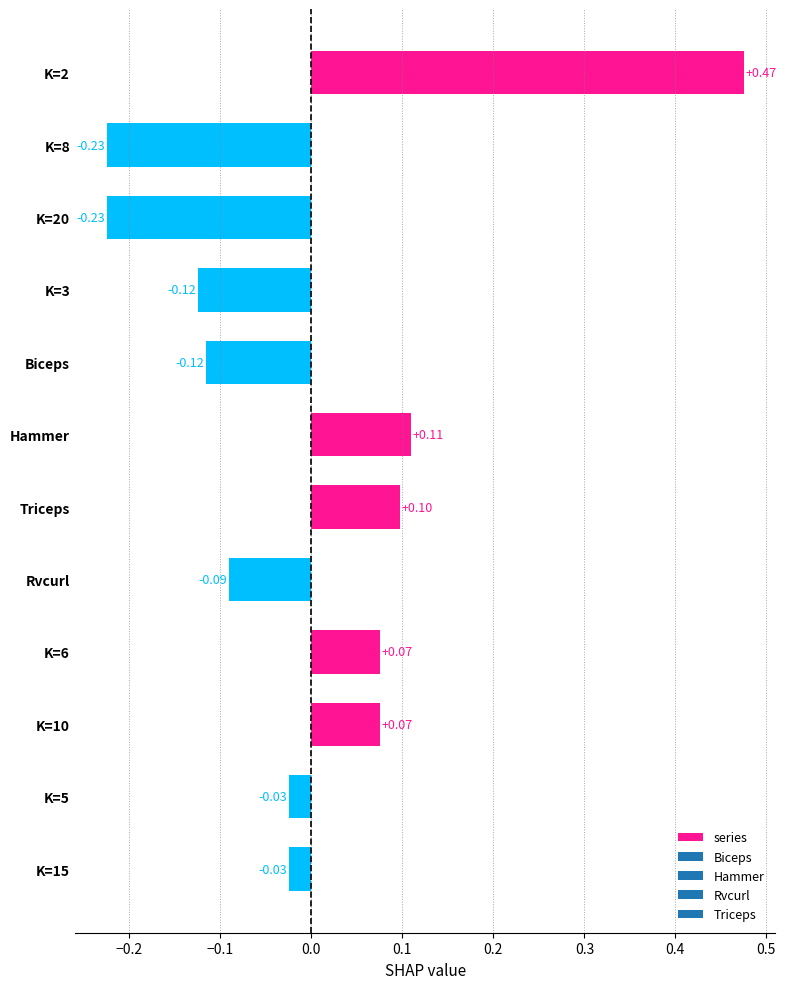

What is the difference between the maximum and minimum values?

0.7